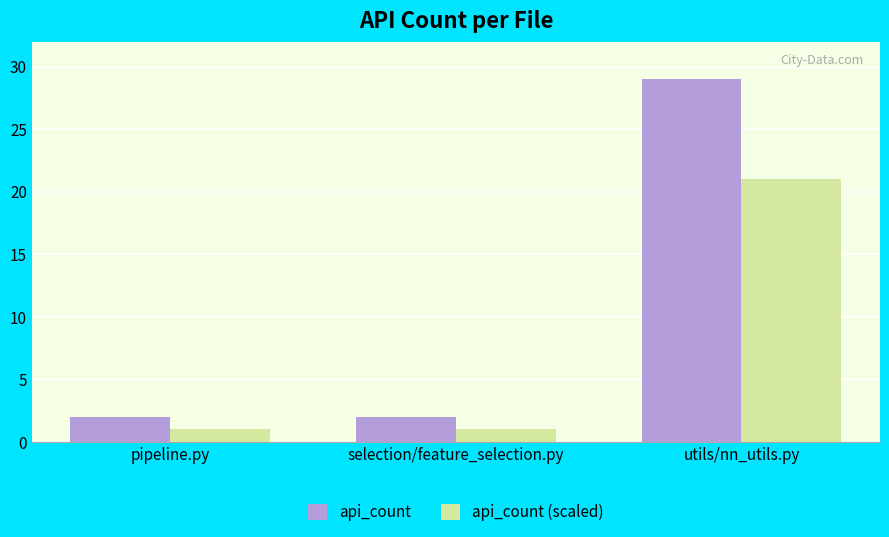

List the series in order of their peak value, lowest first.

api_count (scaled), api_count